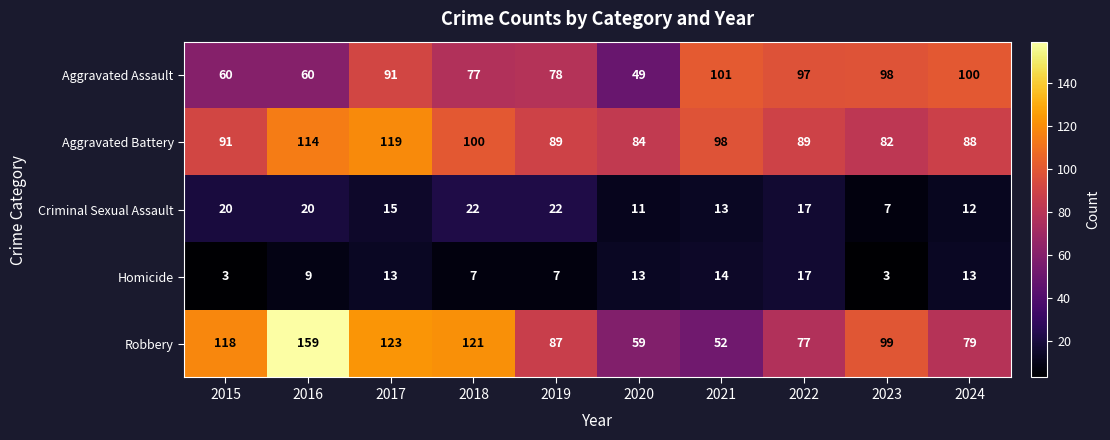

Which series changed the most between 2019 and 2022?

Aggravated Assault